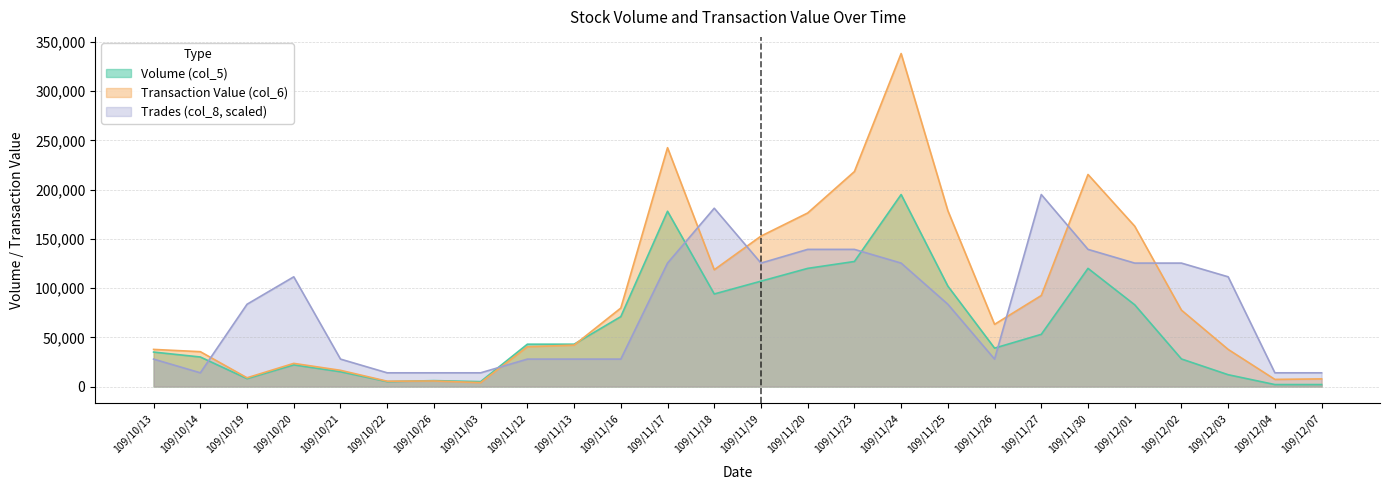

How many data points does each series have?

26